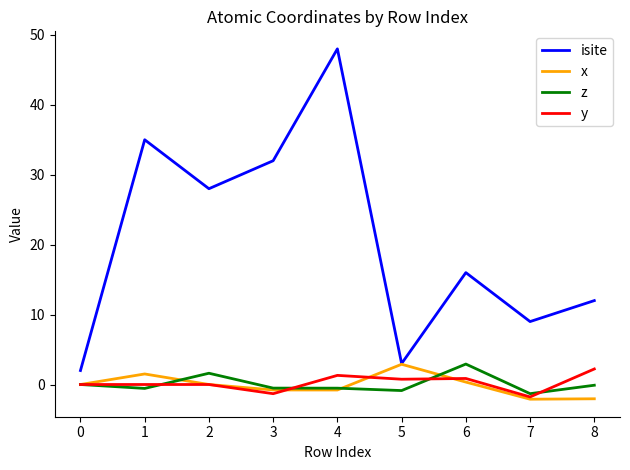

What value does the isite series have at 7?

9.0